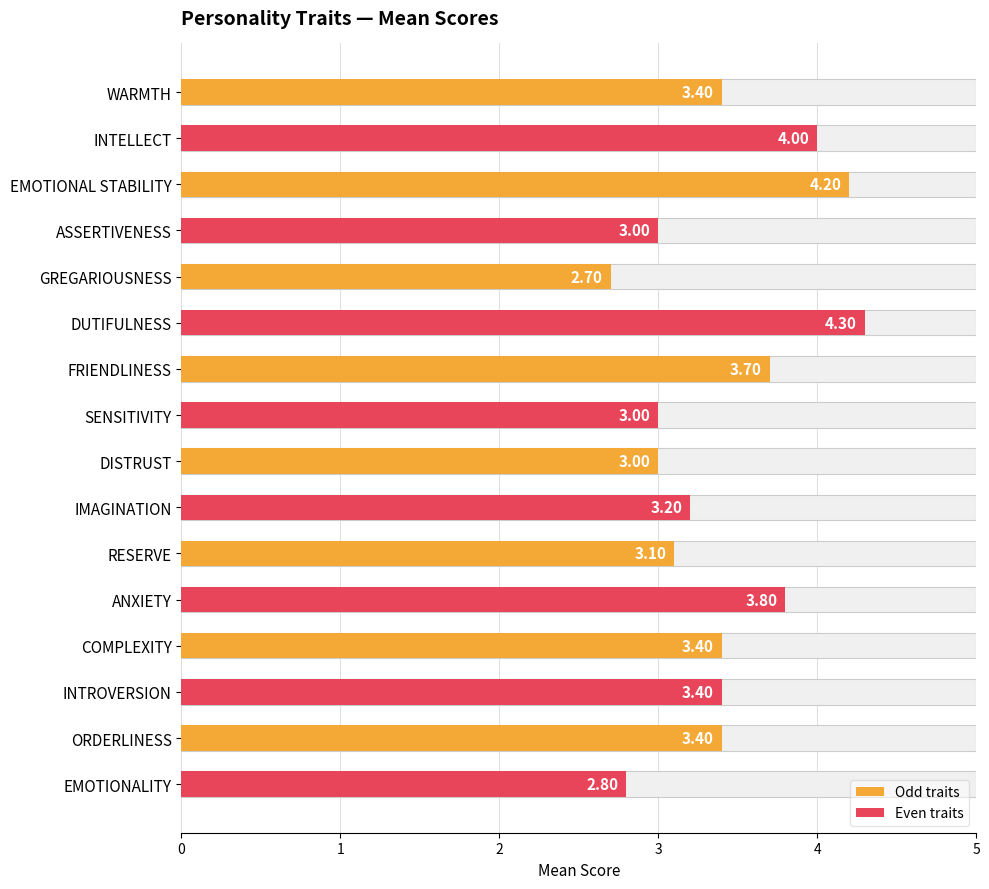

Is it true that the value at IMAGINATION is 1.0?

False